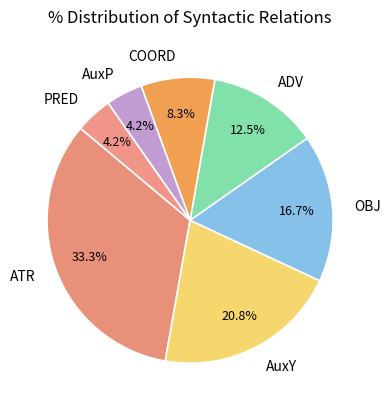

To the nearest percent, what is the average slice percentage?

14%